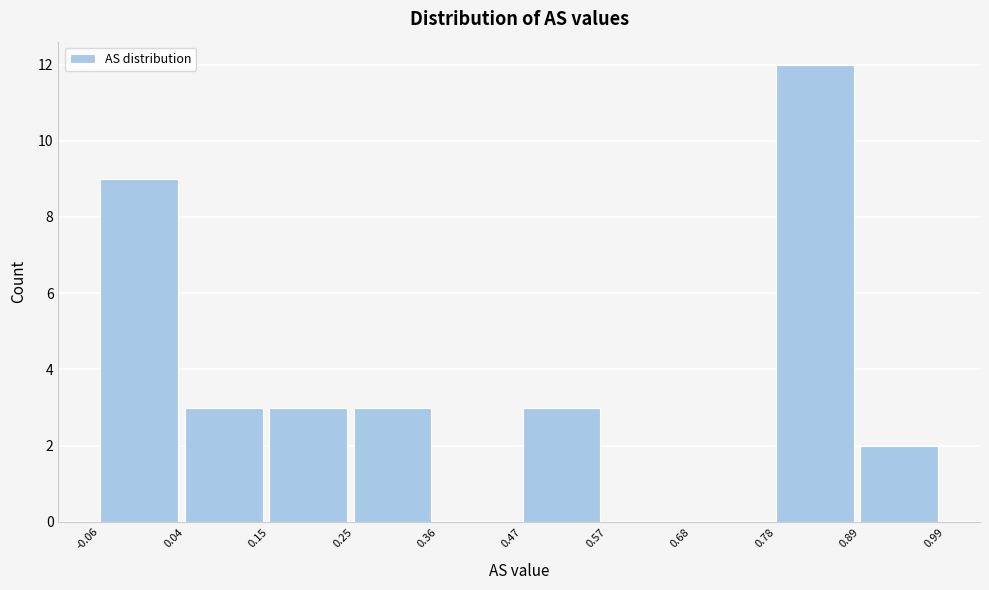

Reading left to right, list every bar in this chart as the range it spans on the x-axis followed by its height. The values are not printed on the chart, so give them approximately, as read against the axis.

-0.06 to 0.04: 9
0.04 to 0.15: 3
0.15 to 0.25: 3
0.25 to 0.36: 3
0.36 to 0.47: 0
0.47 to 0.57: 3
0.57 to 0.68: 0
0.68 to 0.78: 0
0.78 to 0.89: 12
0.89 to 0.99: 2